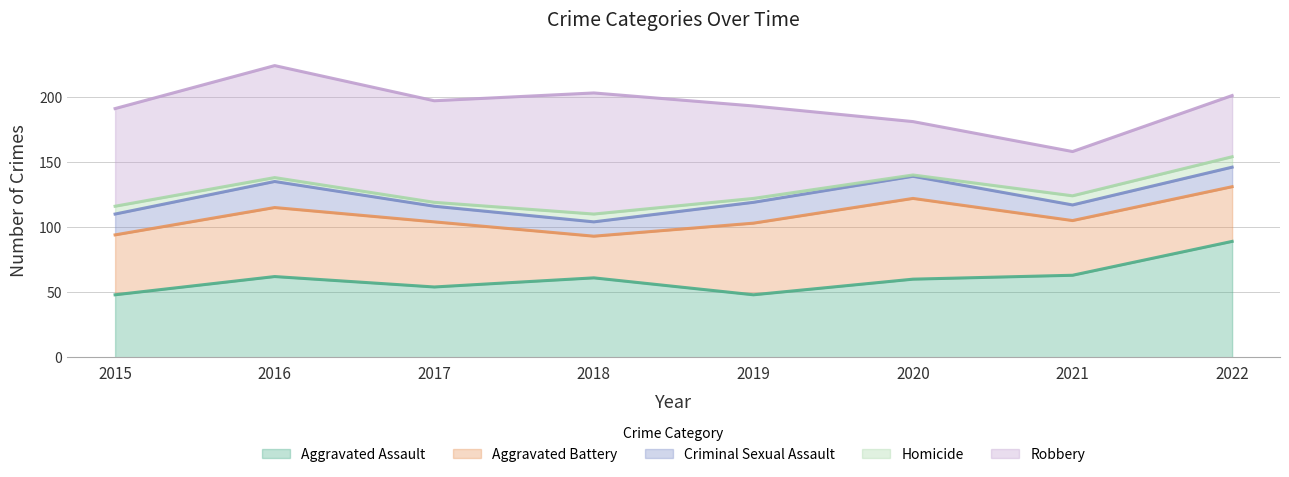

Reading right to left, extract all data points from this chart.

Aggravated Assault: 2022=89	2021=63	2020=60	2019=48	2018=61	2017=54	2016=62	2015=48
Aggravated Battery: 2022=42	2021=42	2020=62	2019=55	2018=32	2017=50	2016=53	2015=46
Criminal Sexual Assault: 2022=15	2021=12	2020=17	2019=16	2018=11	2017=12	2016=20	2015=16
Homicide: 2022=8	2021=7	2020=1	2019=3	2018=6	2017=3	2016=3	2015=6
Robbery: 2022=47	2021=34	2020=41	2019=71	2018=93	2017=78	2016=86	2015=75